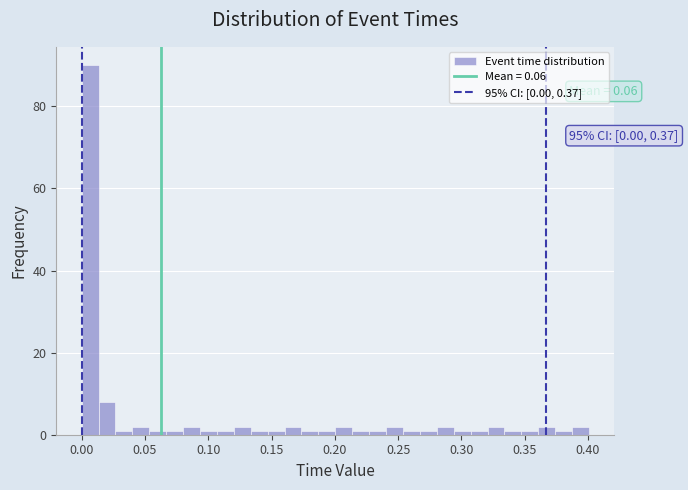

Around what value on the x-axis is the tallest bar? Give the approximate position of its centre, as read against the axis.

0.005